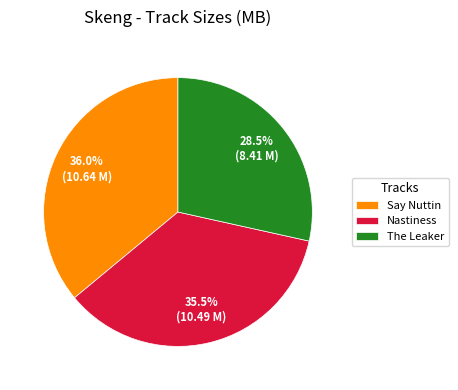

How many slices are in this pie chart?

3